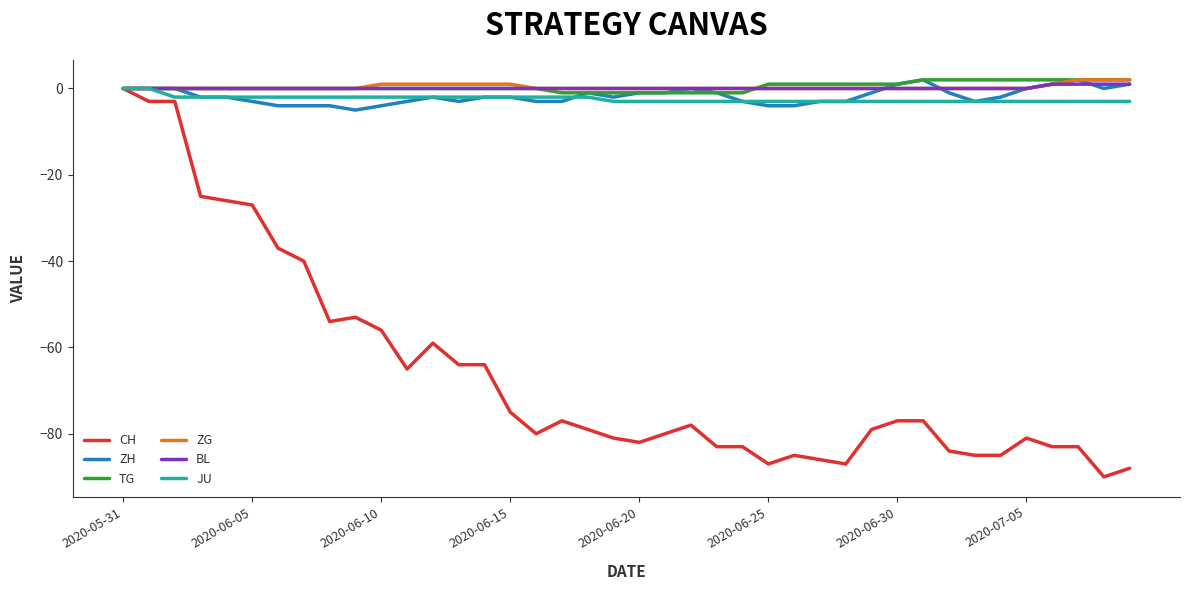

What is the smallest value displayed?

-90